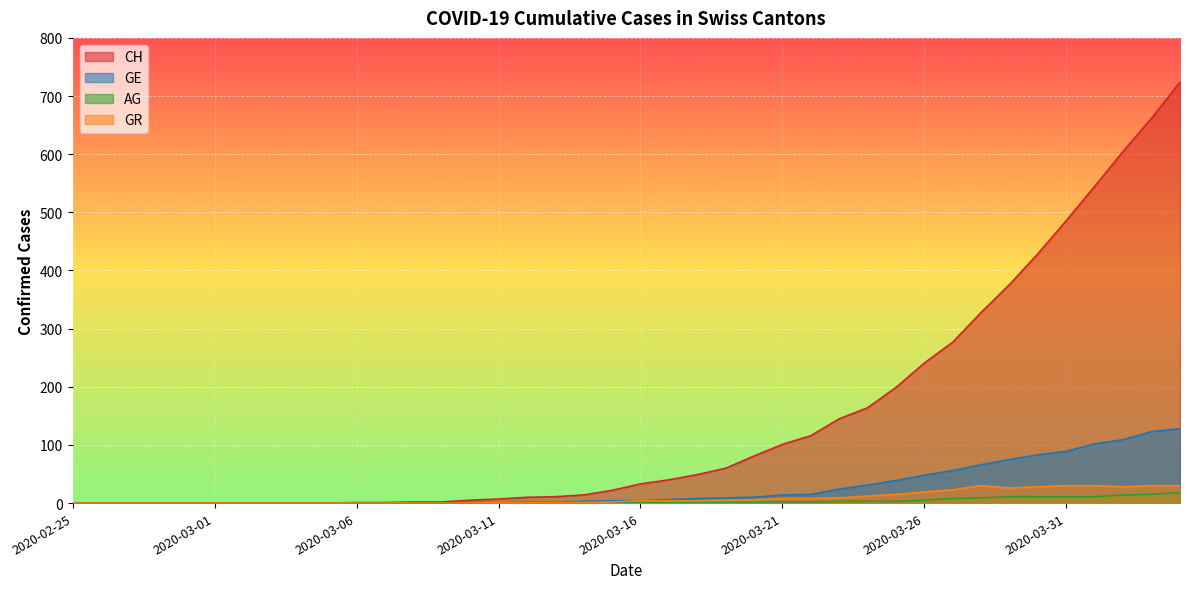

True or false: CH has a value of 116 at 2020-03-22.

True